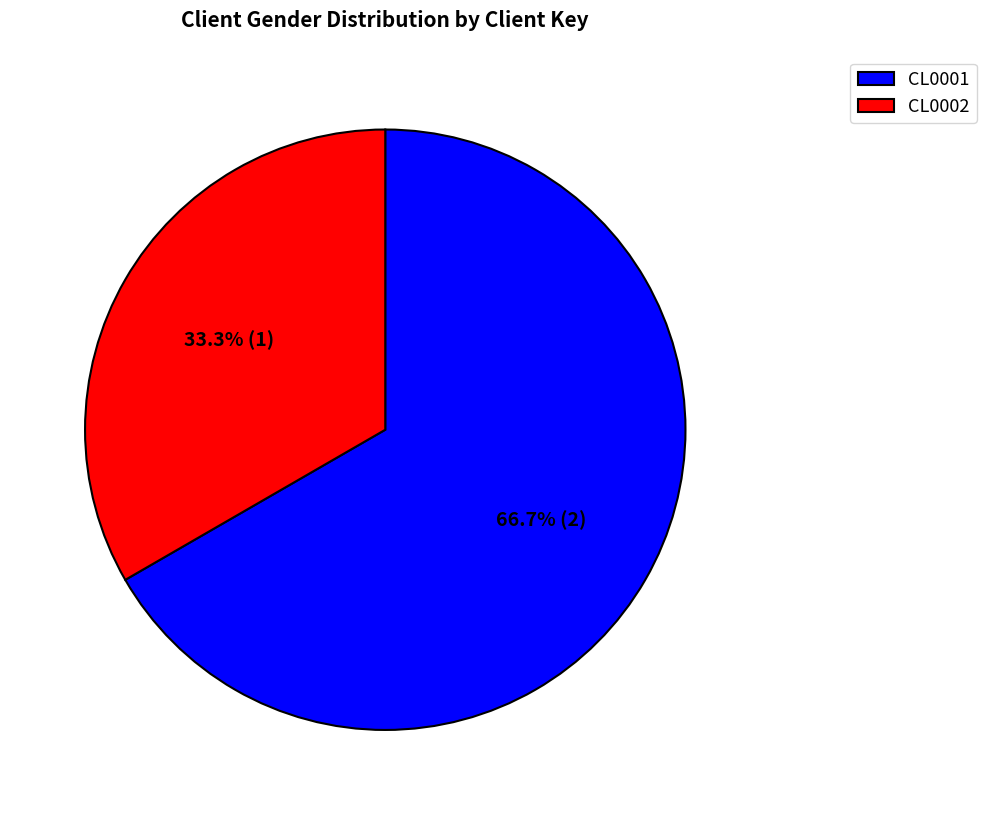

Does CL0002 account for over 50% of the chart?

No